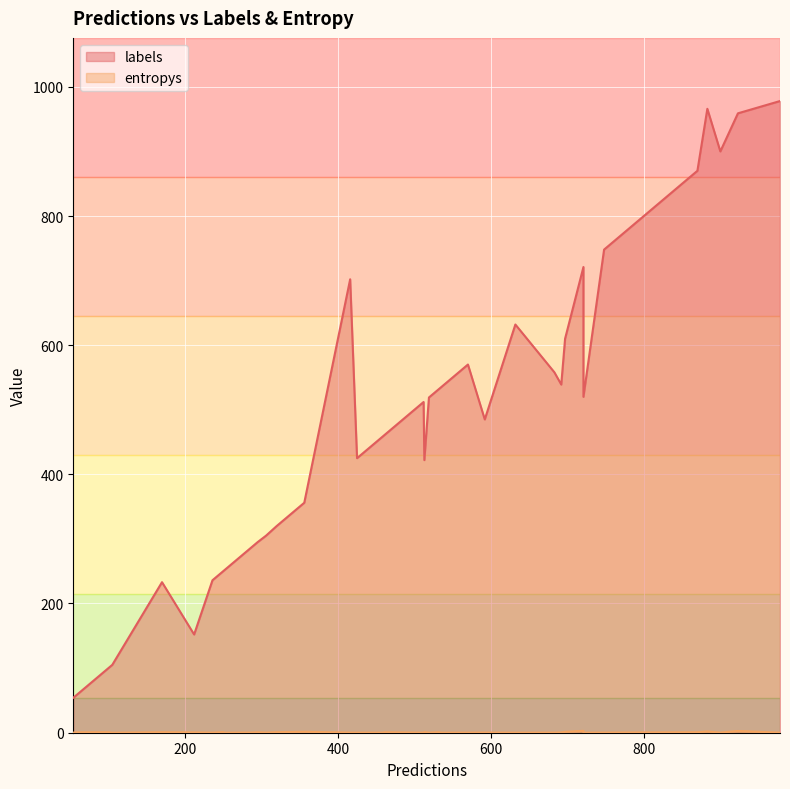

True or false: labels and entropys cross at least once.

False